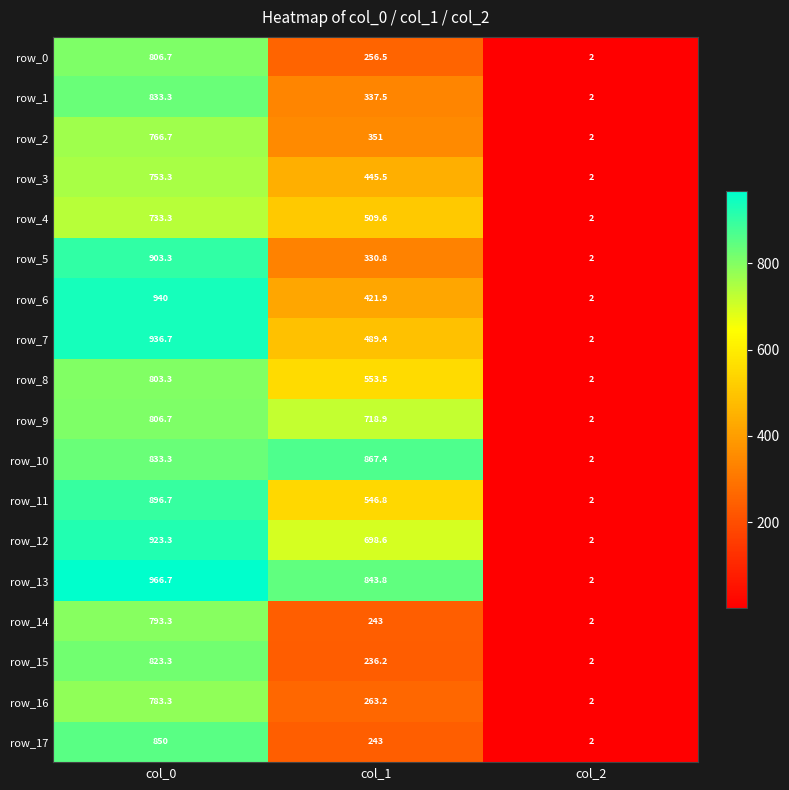

What is the difference between the maximum and minimum values in the row_12 series?

921.3